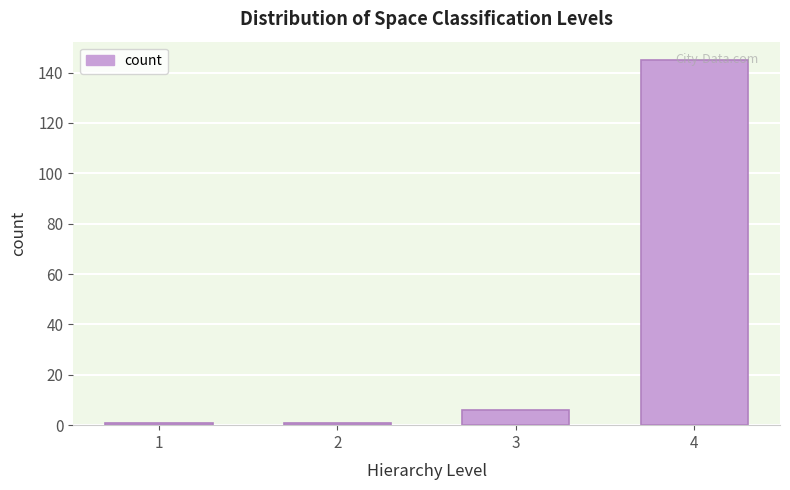

What is the sum of all values?

153